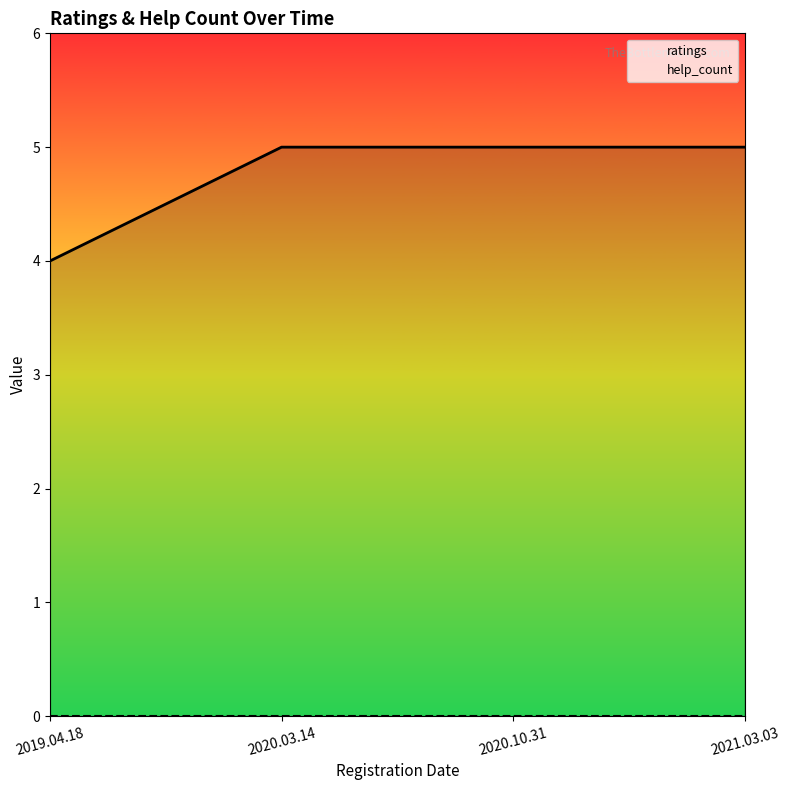

How many ratings values are between 5 and 6?

3